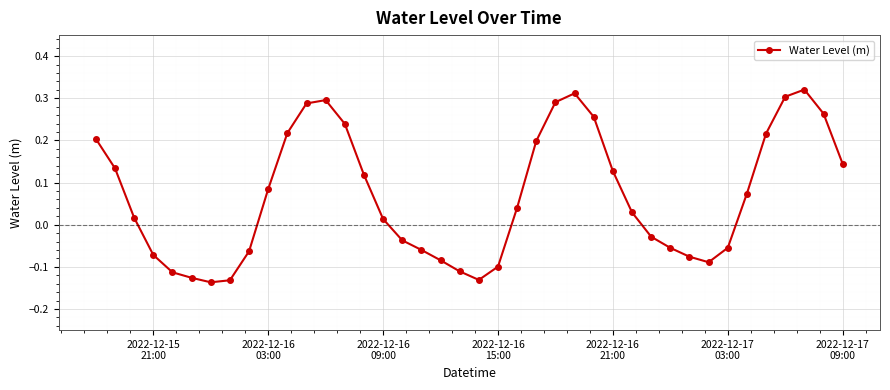

True or false: the data has more than 0 interior local peaks.

True